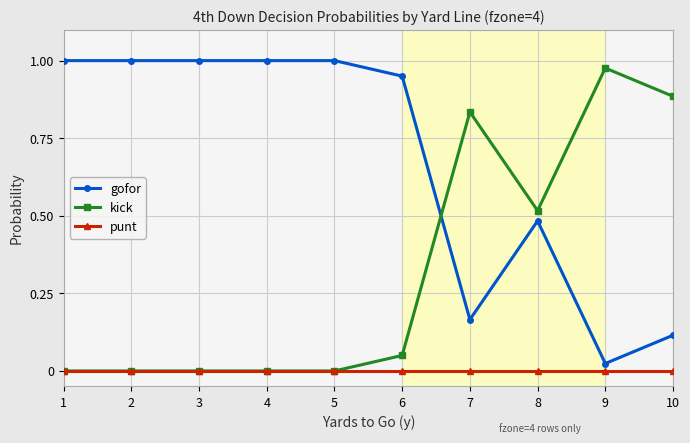

Rank the series by their average value, from highest to lowest.

gofor, kick, punt